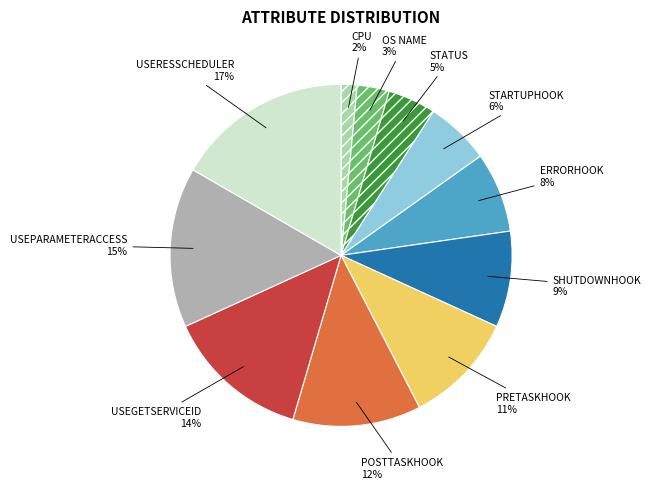

Combined, do POSTTASKHOOK and SHUTDOWNHOOK account for over 50%?

No